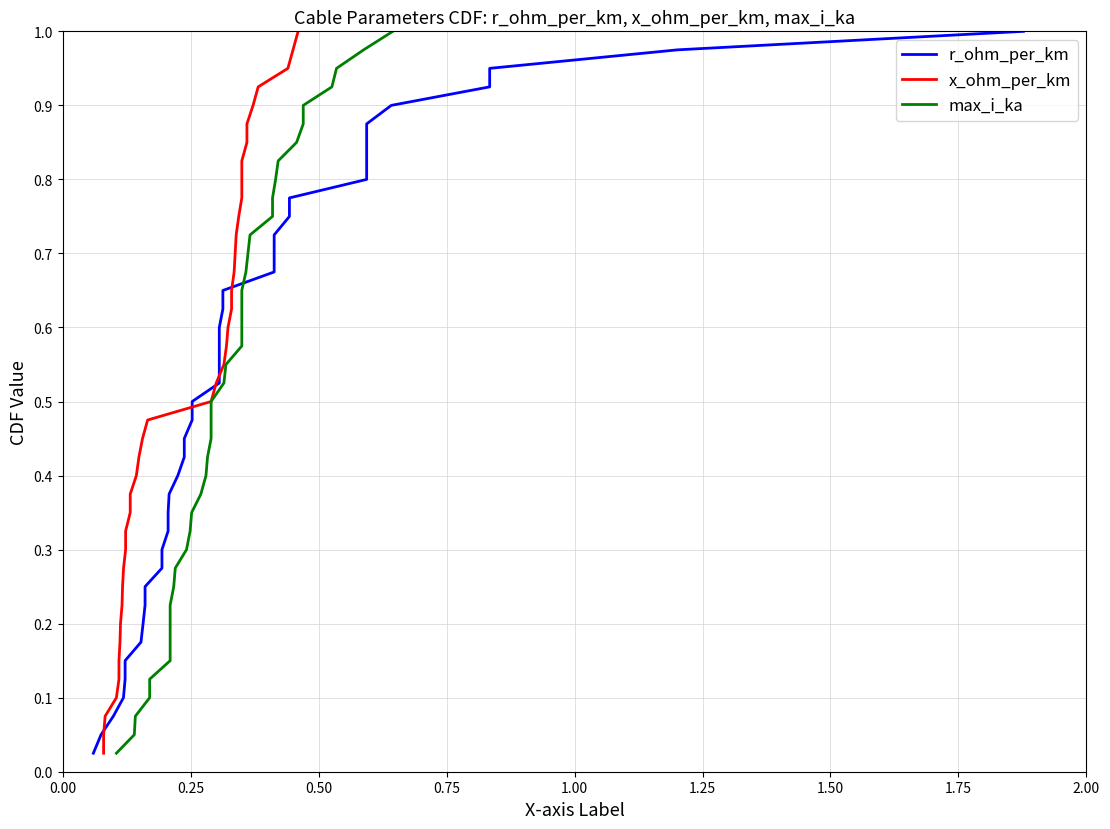

The r_ohm_per_km series shows 0.0 at 0.00. True or false?

False